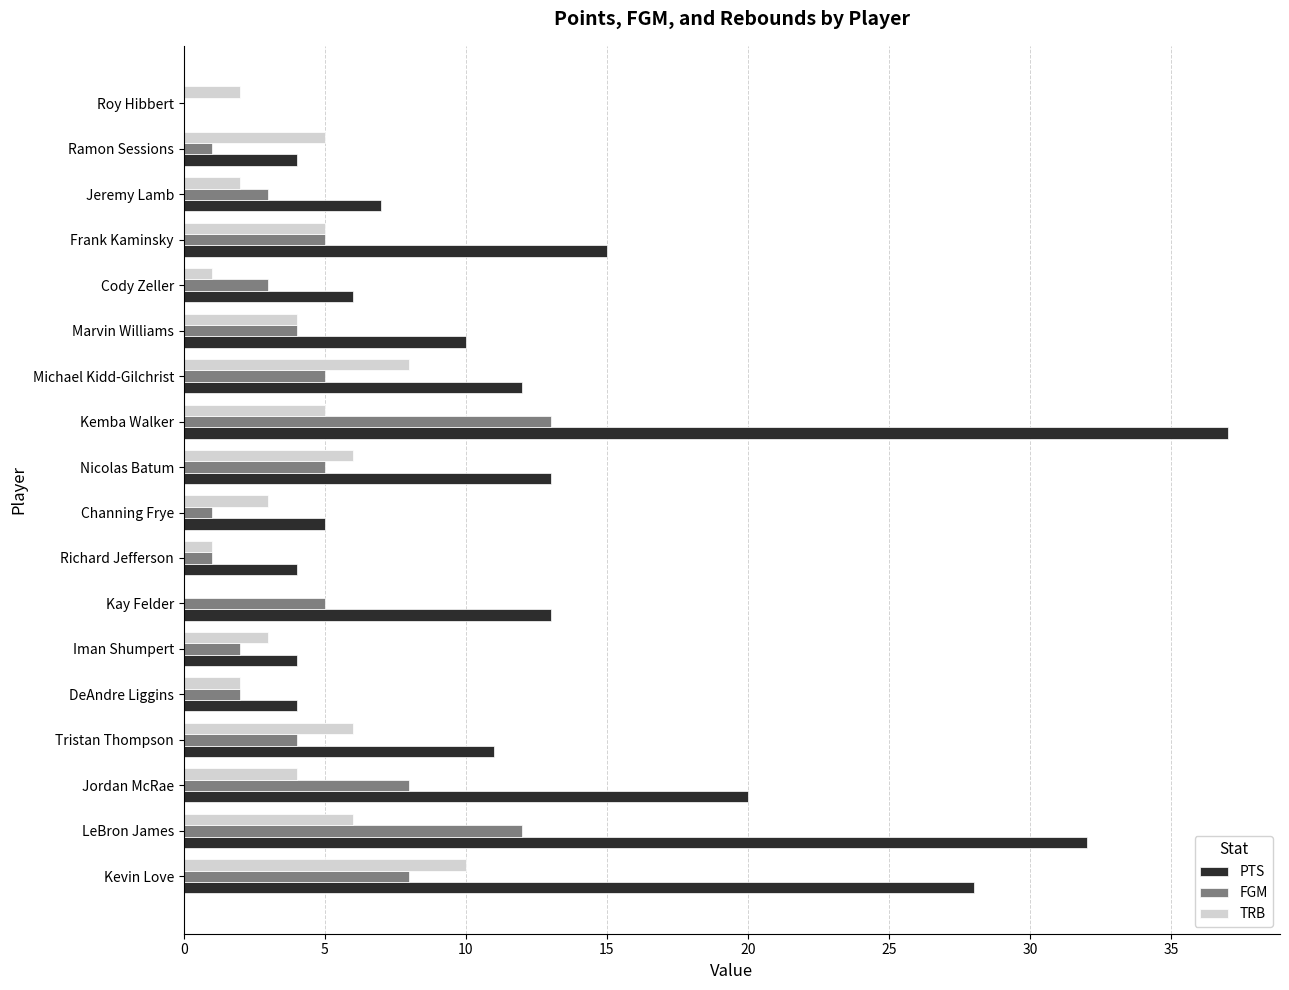

How many distinct data groups are displayed?

3